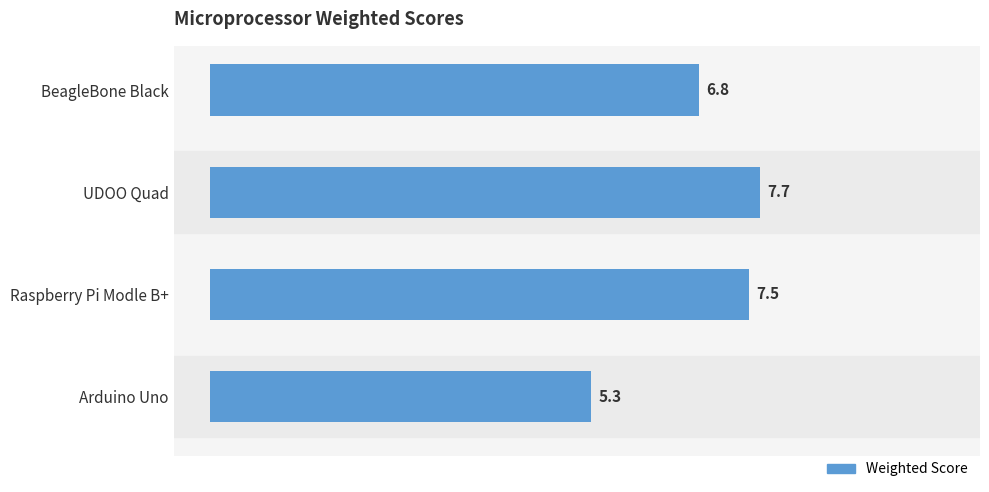

List the labels in order of value, largest first.

UDOO Quad, Raspberry Pi Modle B+, BeagleBone Black, Arduino Uno